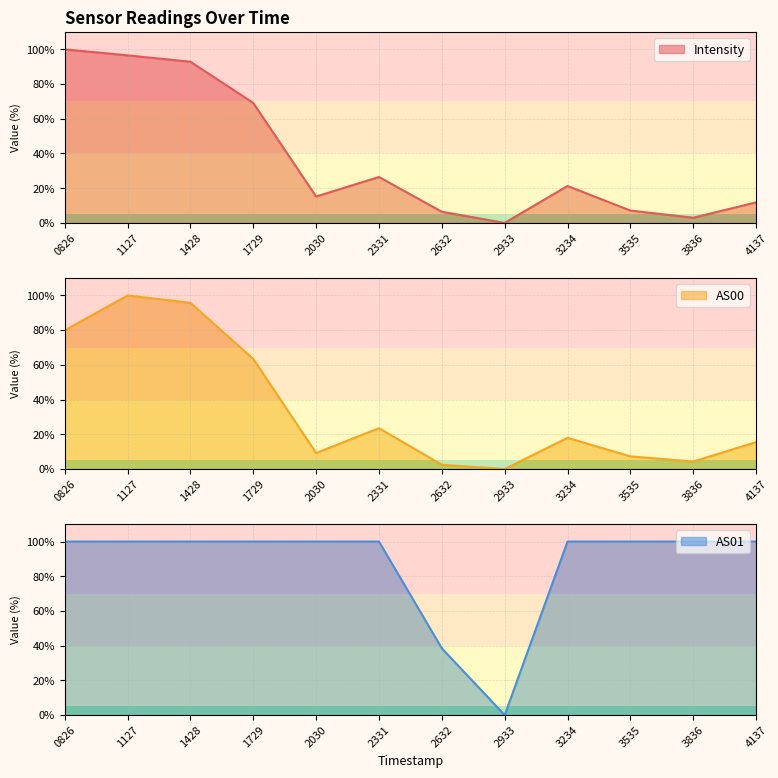

At how many categories does at least one series exceed 2?

11